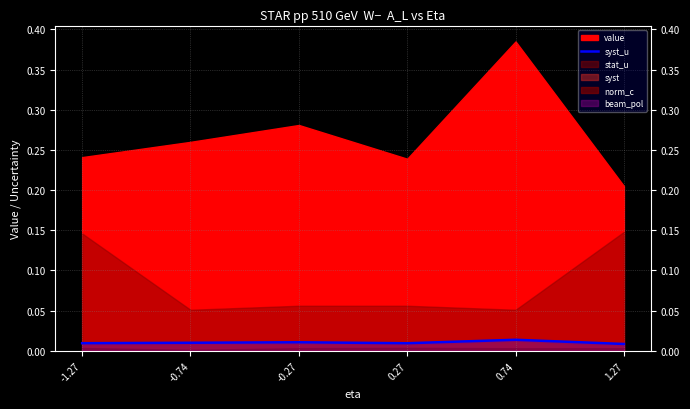

List the labels in order of value, smallest first.

1.27, 0.27, -1.27, -0.74, -0.27, 0.74